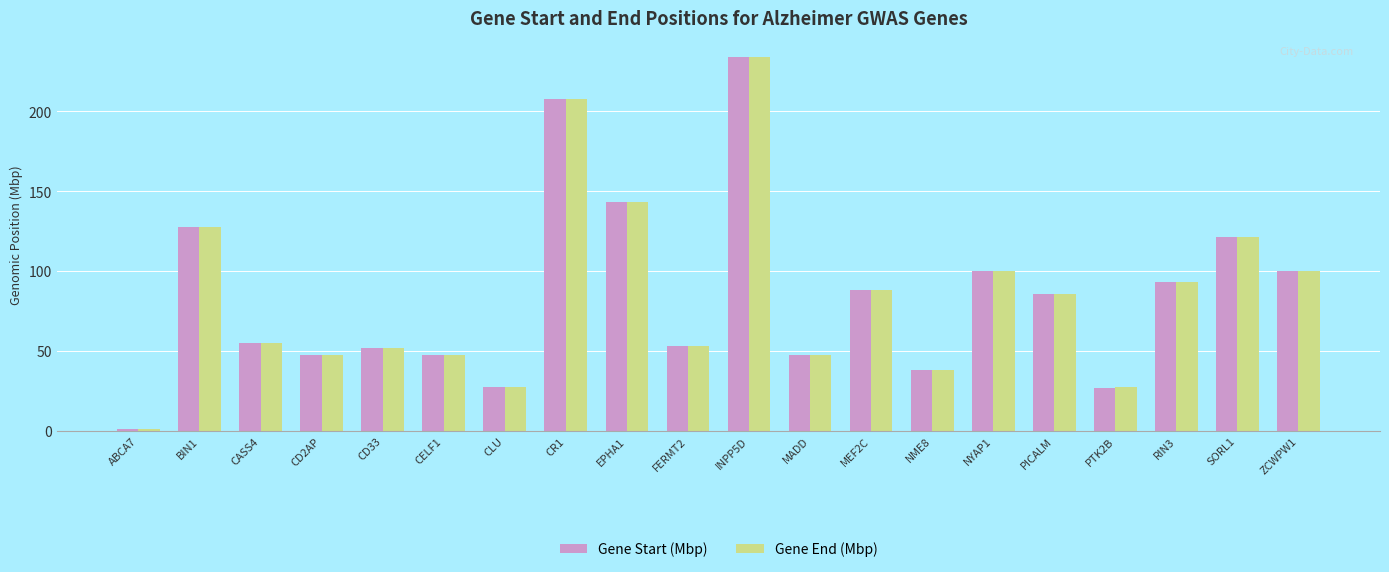

How many series are shown in this chart?

2